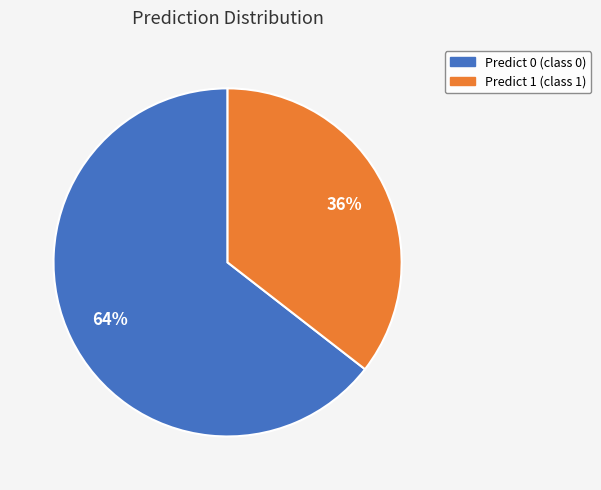

Is it true that Predict 0 is 13% of the pie?

False